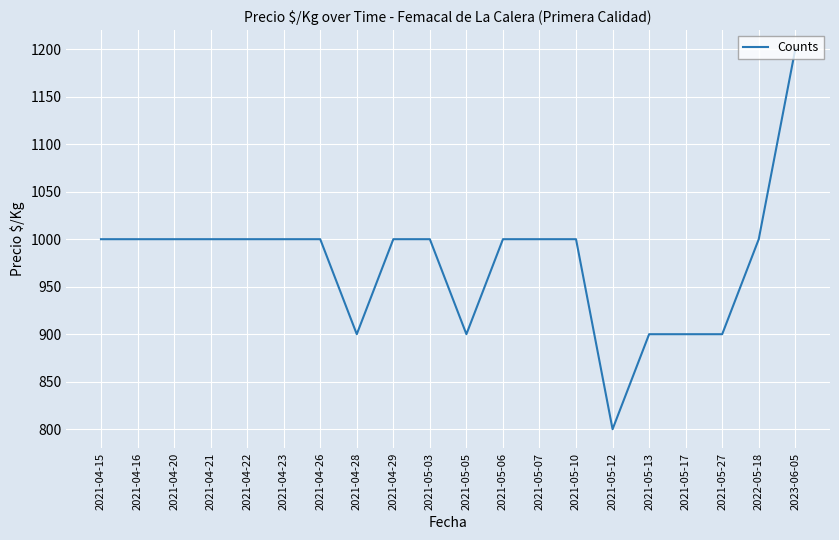

True or false: the data shows 1591 at 2021-04-28.

False